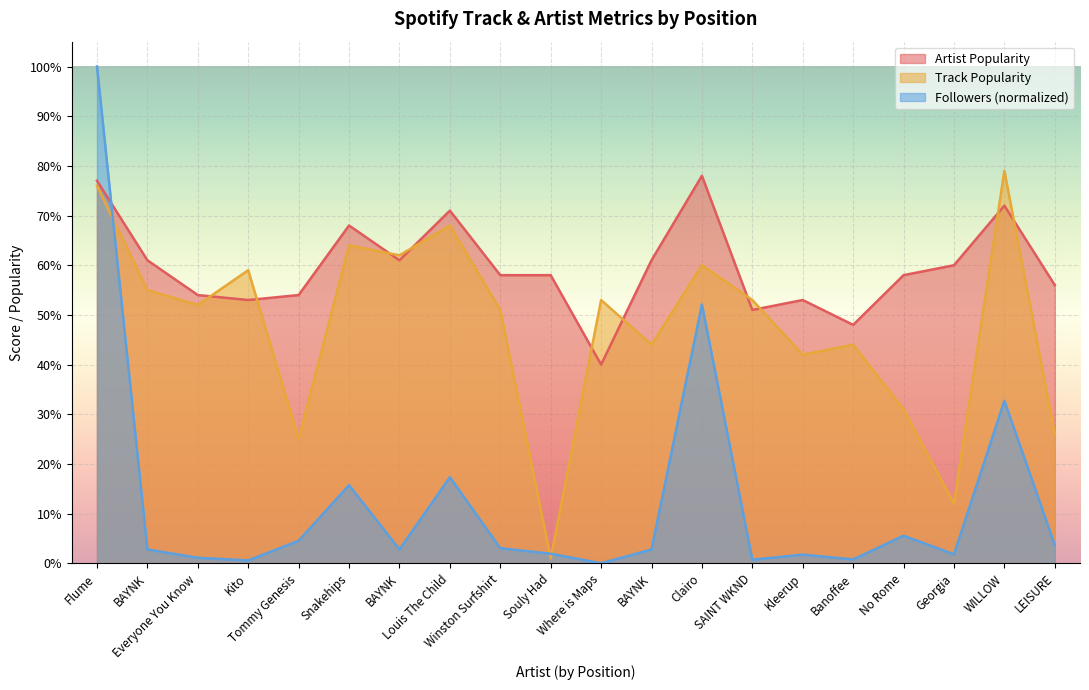

What is the label of the 20th point from the left?

LEISURE